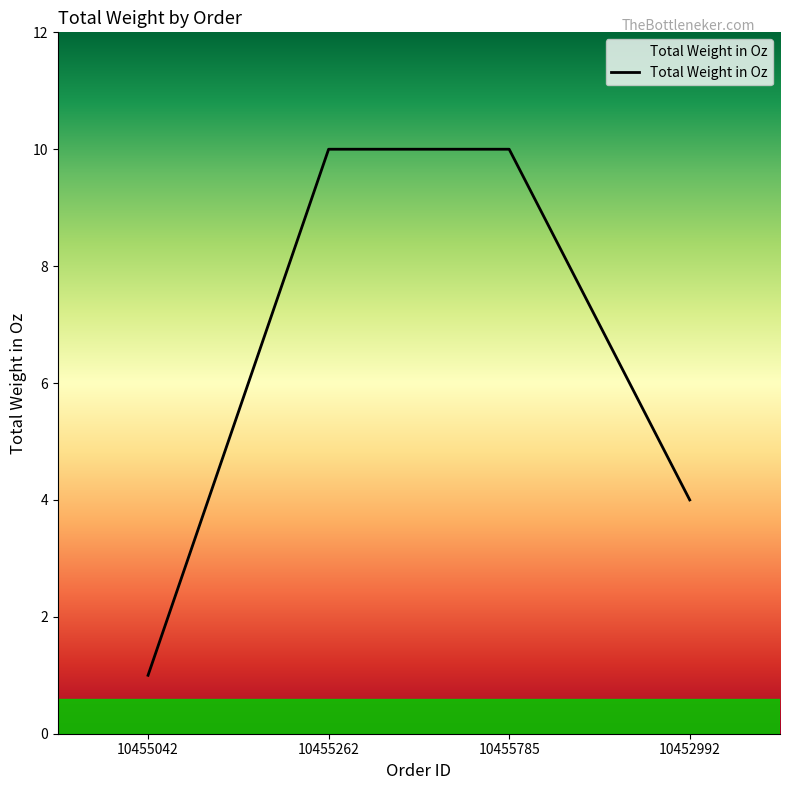

What position from the left is 10452992?

4